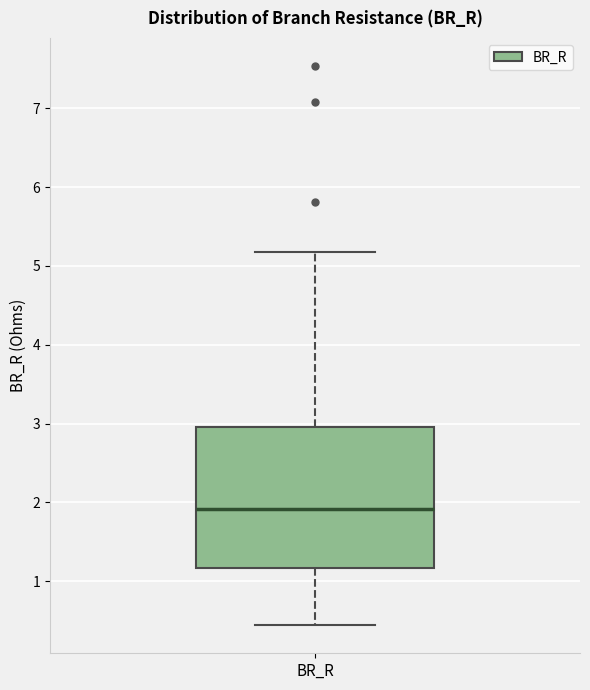

Read this box plot against the y-axis: the position of the median line, the range covered by the box, and the ends of both whiskers. The values are not printed on the chart, so give them approximately, as read against the axis.

median 1.9, box 1.2 to 3.0, whiskers 0.4 to 5.2